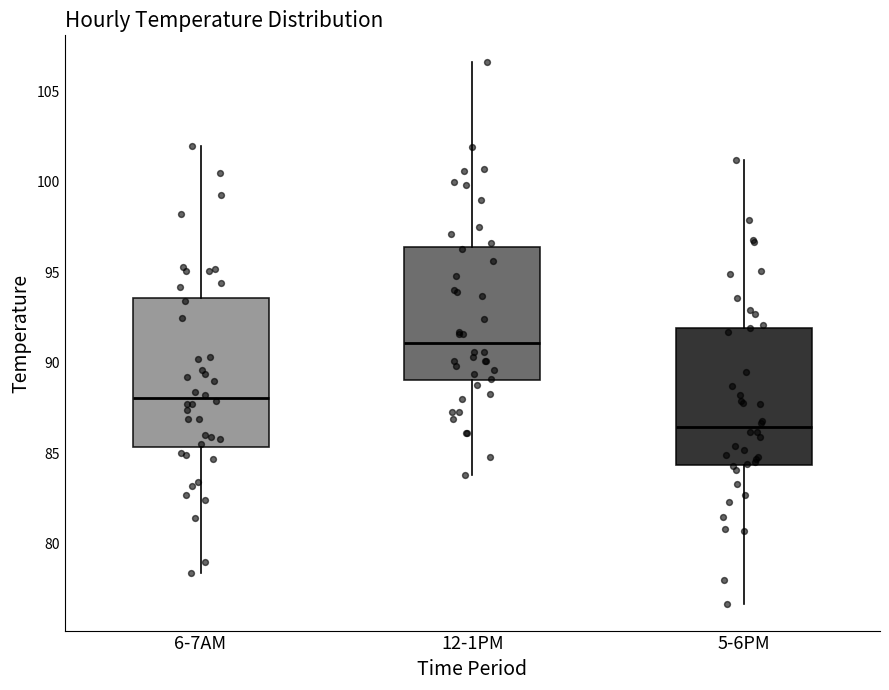

Which box is the tallest, from its lower edge to its upper edge?

6-7AM